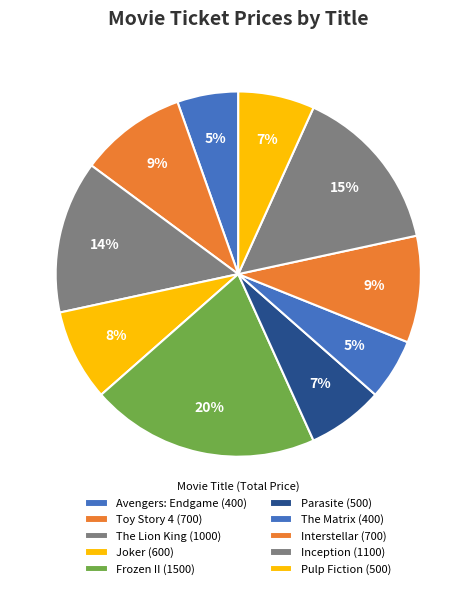

Count the number of slices in the pie.

10